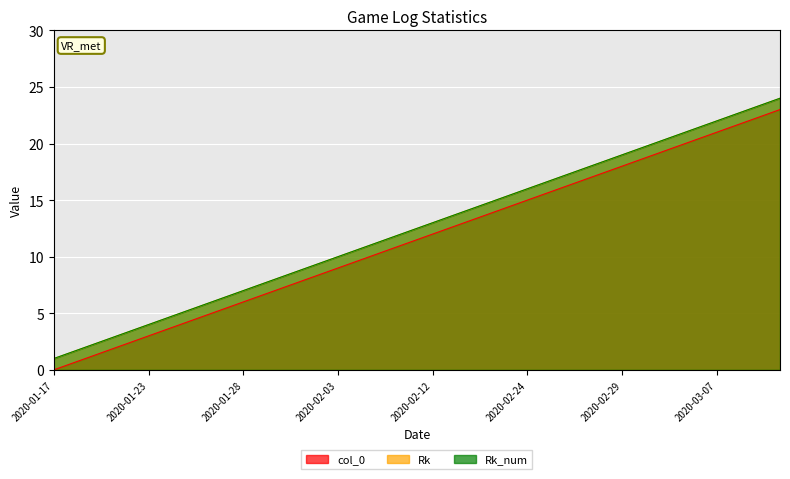

What value does the col_0 series have at 2020-02-29, to the nearest 5?

20